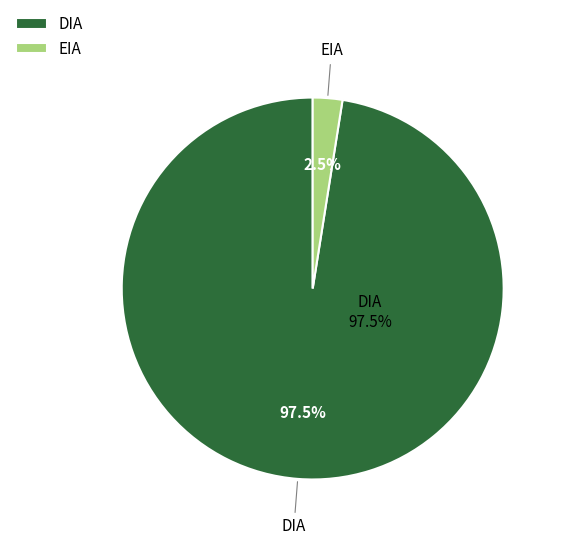

How many segments does this pie chart have?

2